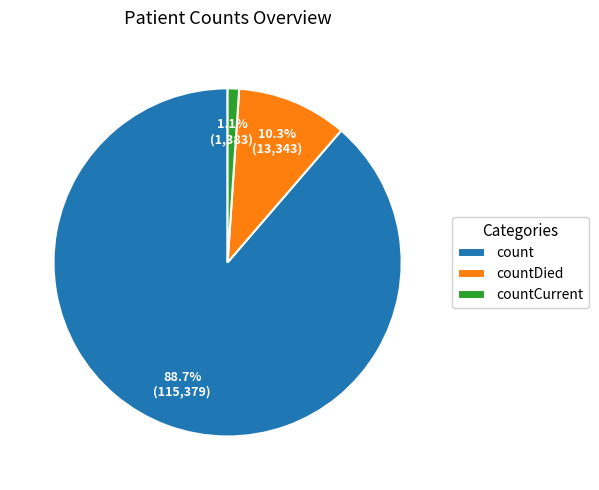

What is the ratio of the value at count to the value at countDied?

8.6